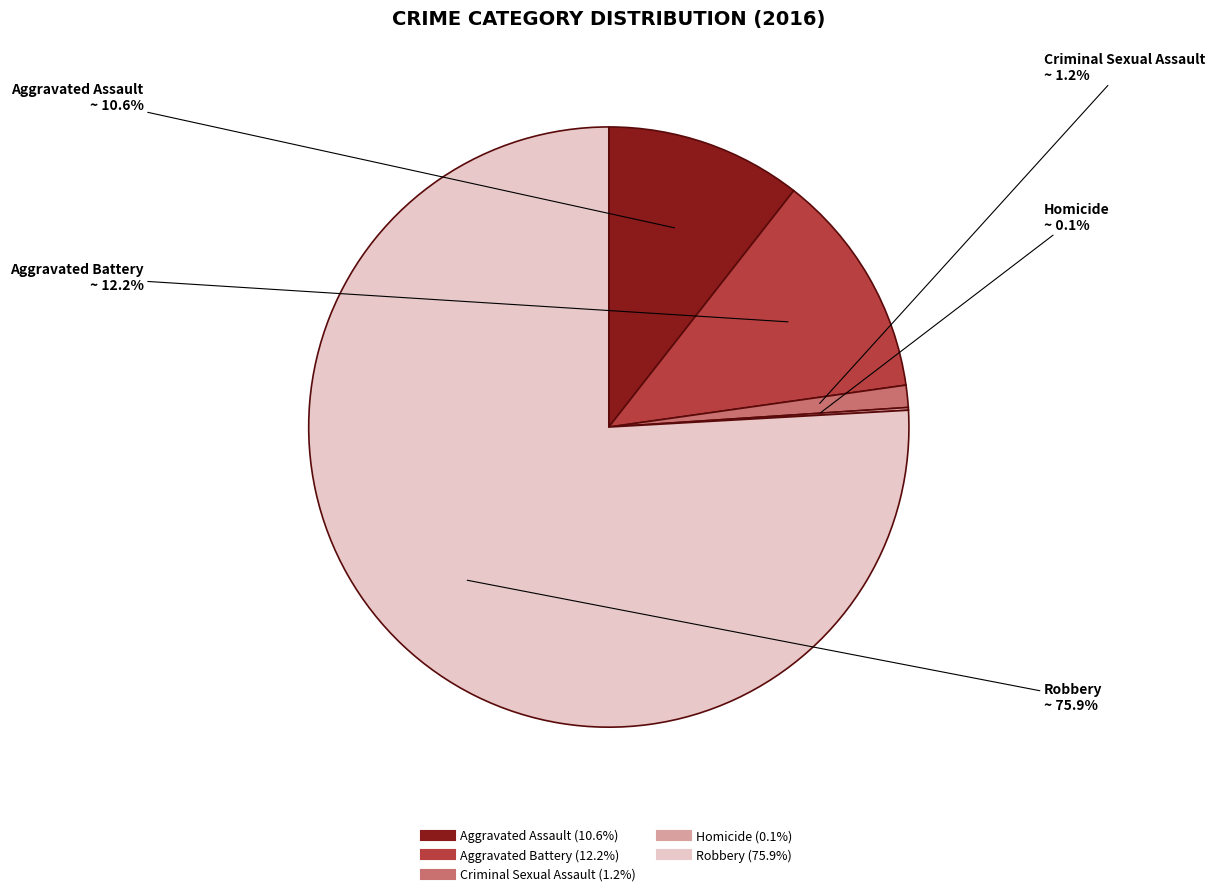

Combined, what portion of the pie is Aggravated Battery and Aggravated Assault?

22.8%